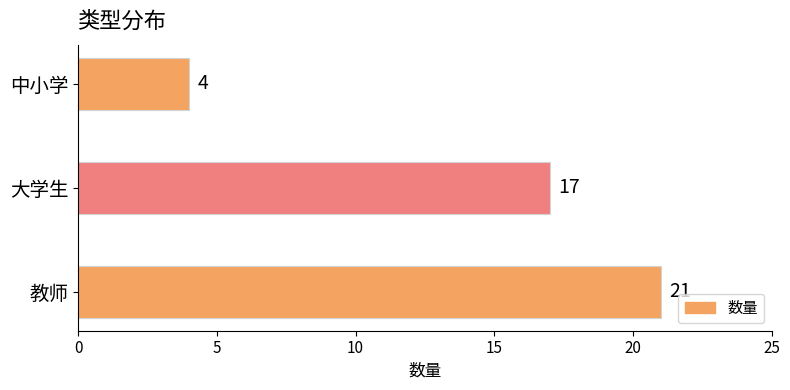

True or false: the data shows 1 at 中小学.

False